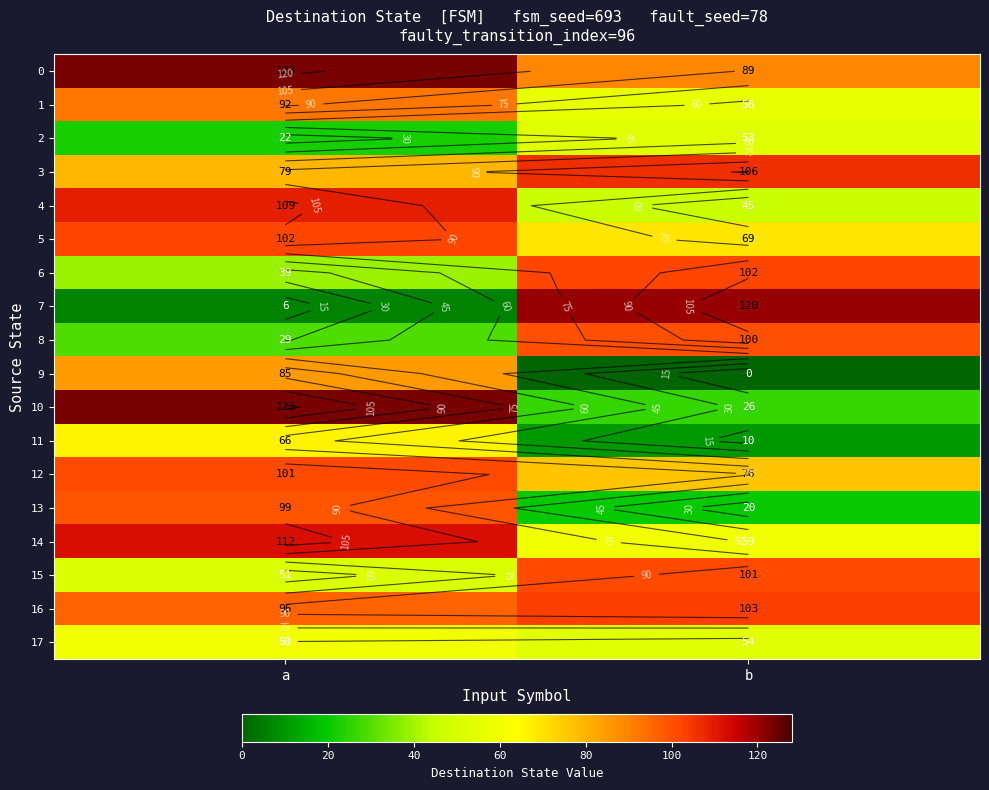

True or false: 2 has a value of 22 at a.

True